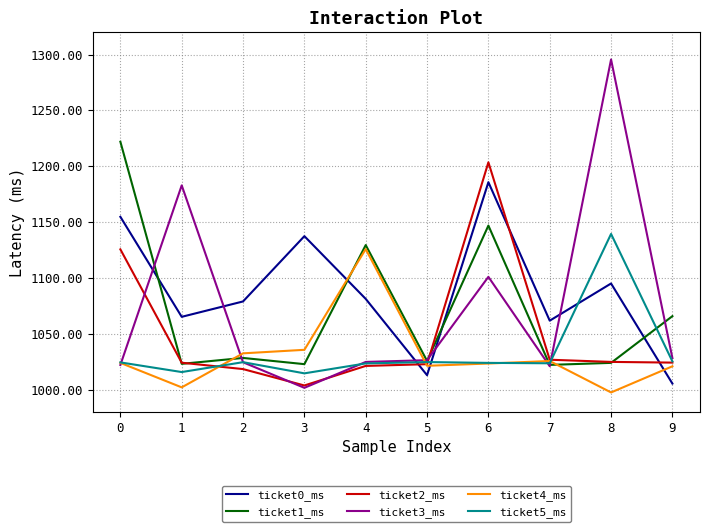

Does the chart display data point markers on the line(s)?

No